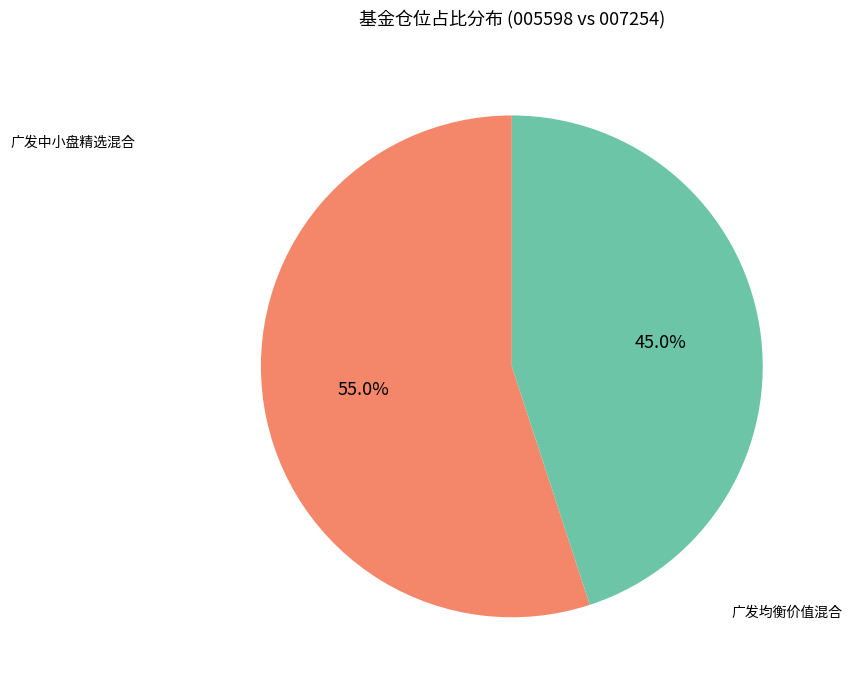

How much of the chart is everything except 广发均衡价值混合?

55.0%